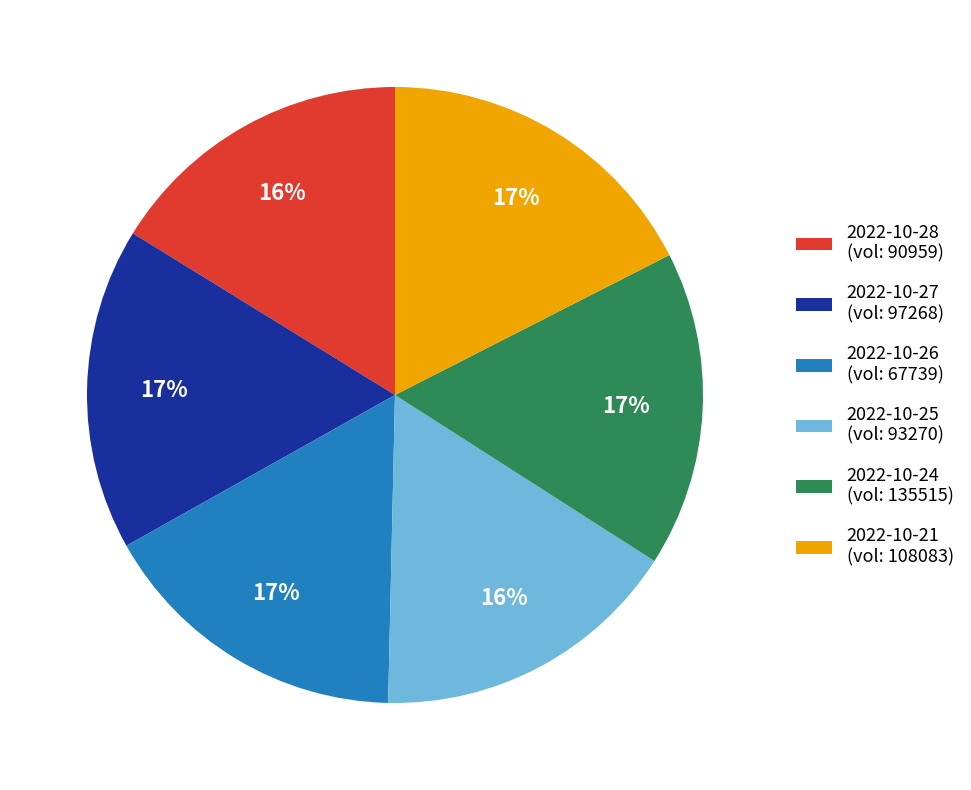

Is the sum of 2022-10-25 (vol: 93270) and 2022-10-26 (vol: 67739) greater than half?

No